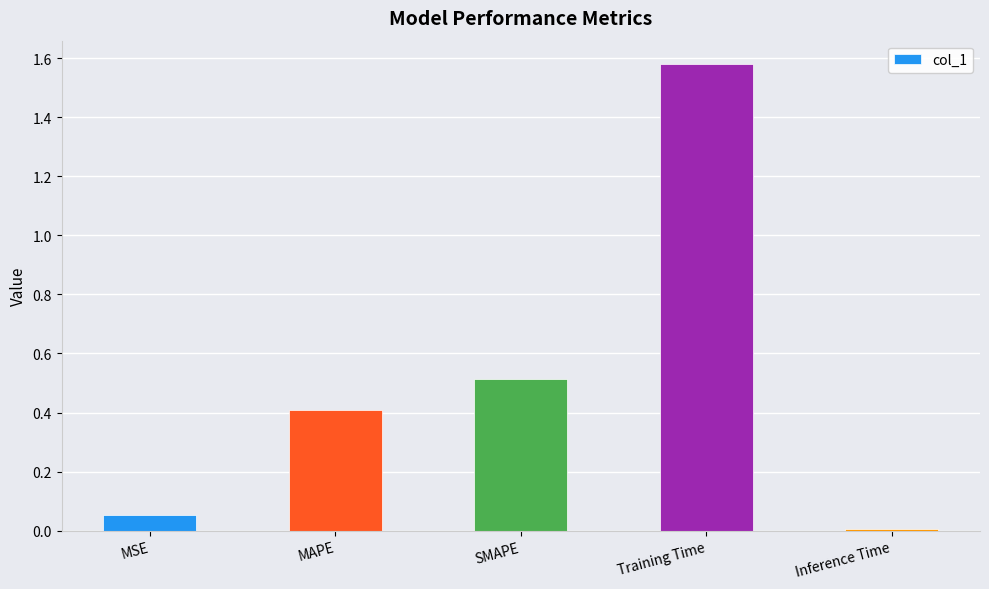

What is the difference between the values at Training Time and SMAPE?

1.1